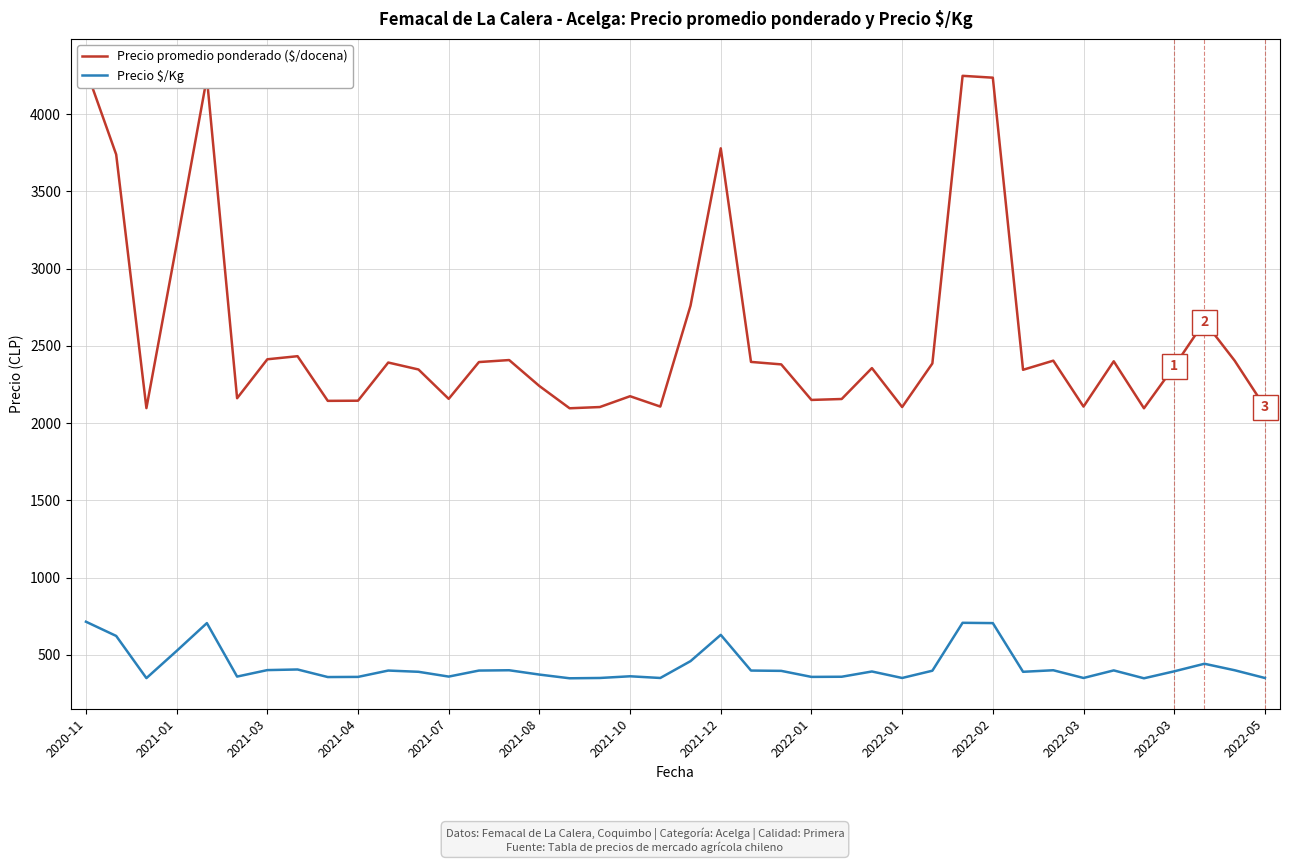

True or false: Precio $/Kg and Precio promedio ponderado ($/docena) cross at least once.

False